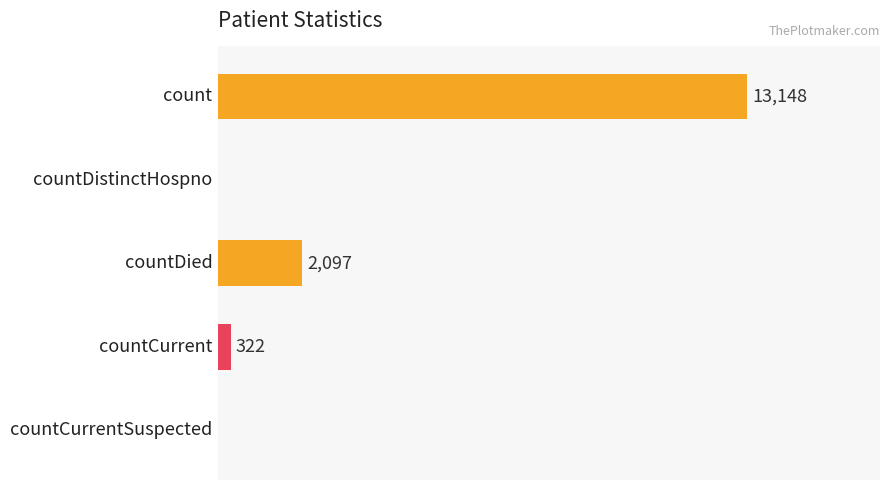

Between countCurrent and countDistinctHospno, which is larger?

countCurrent